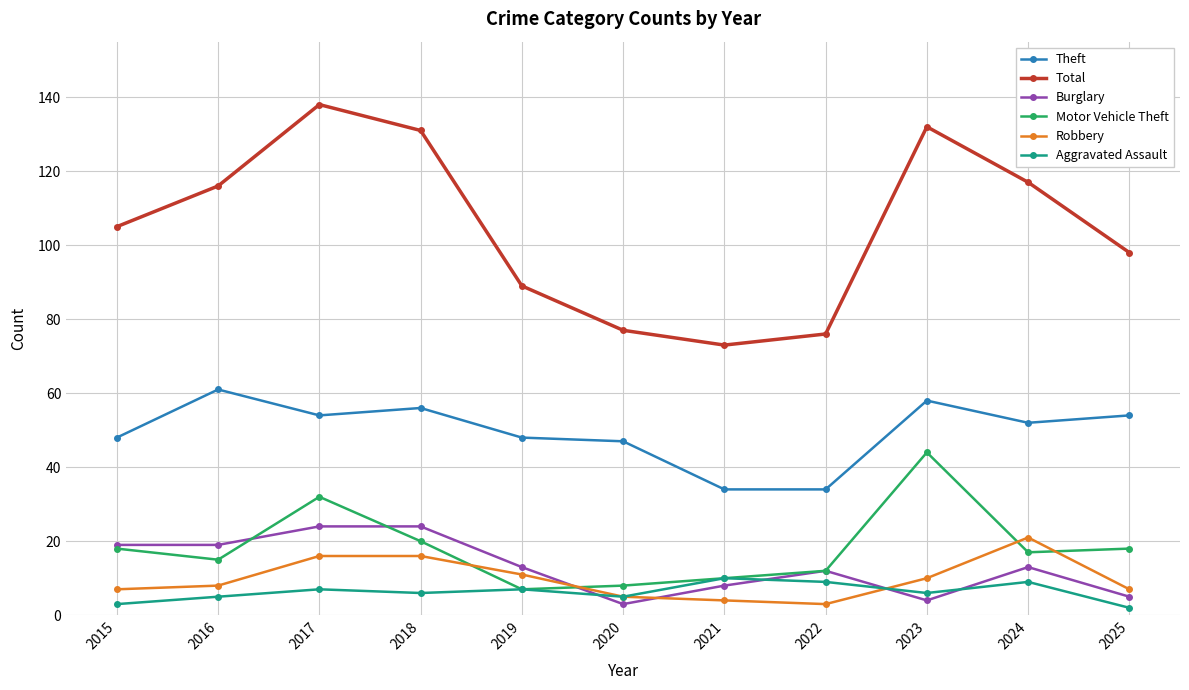

True or false: Total has more than 1 interior local peaks.

True